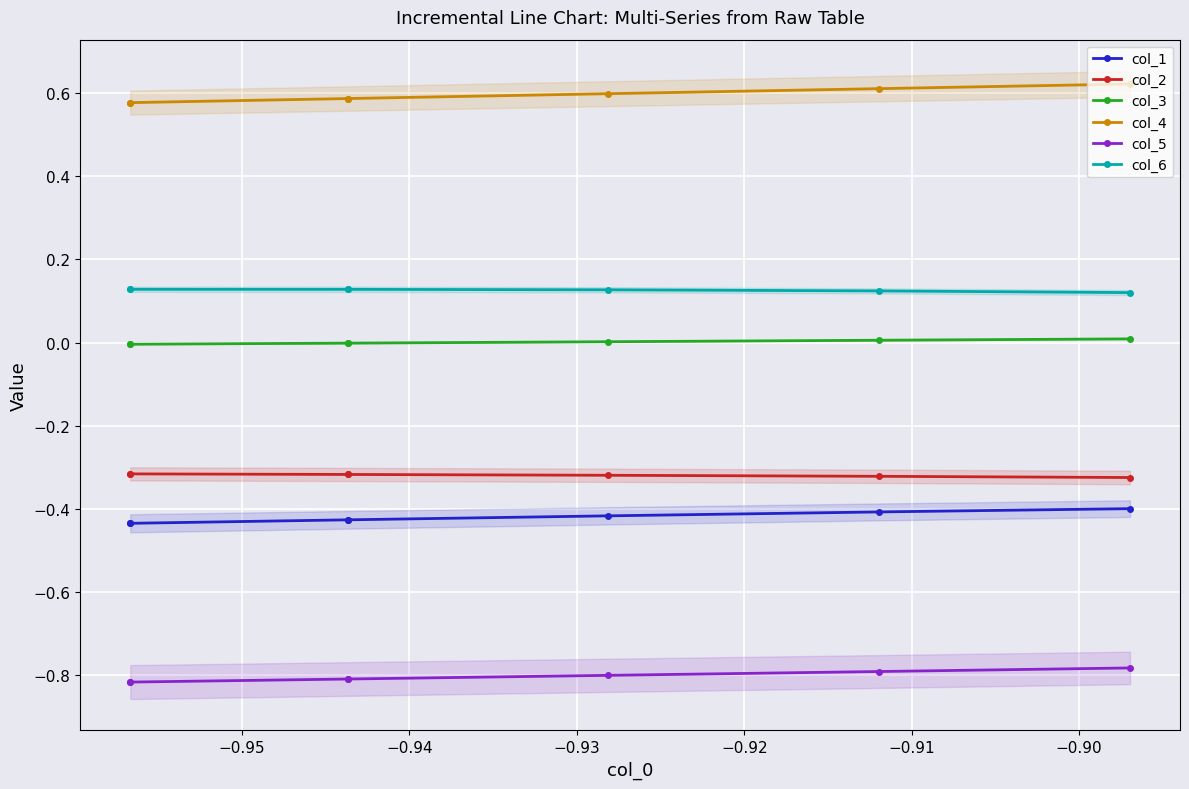

True or false: col_6 and col_2 intersect in this chart.

False